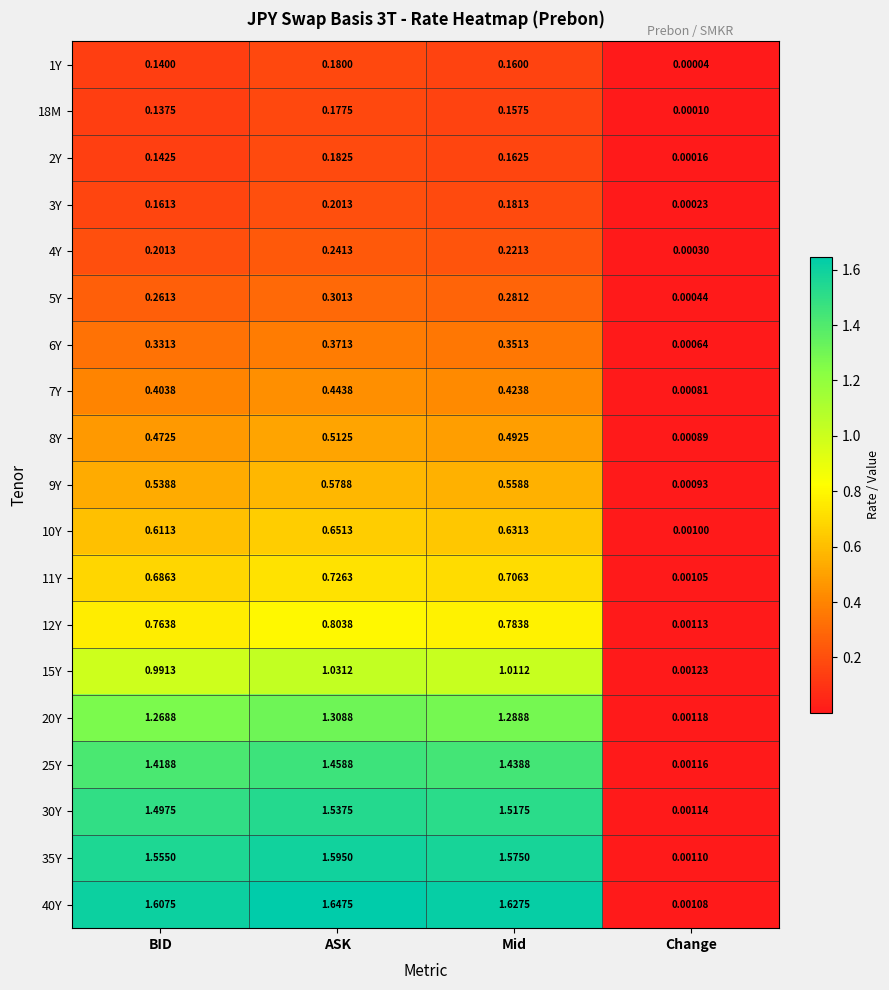

At which label is 12Y closest to 0?

Change